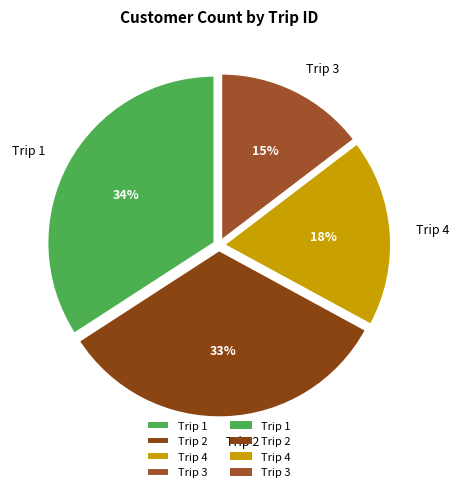

What is the largest slice in the pie chart?

Trip 1